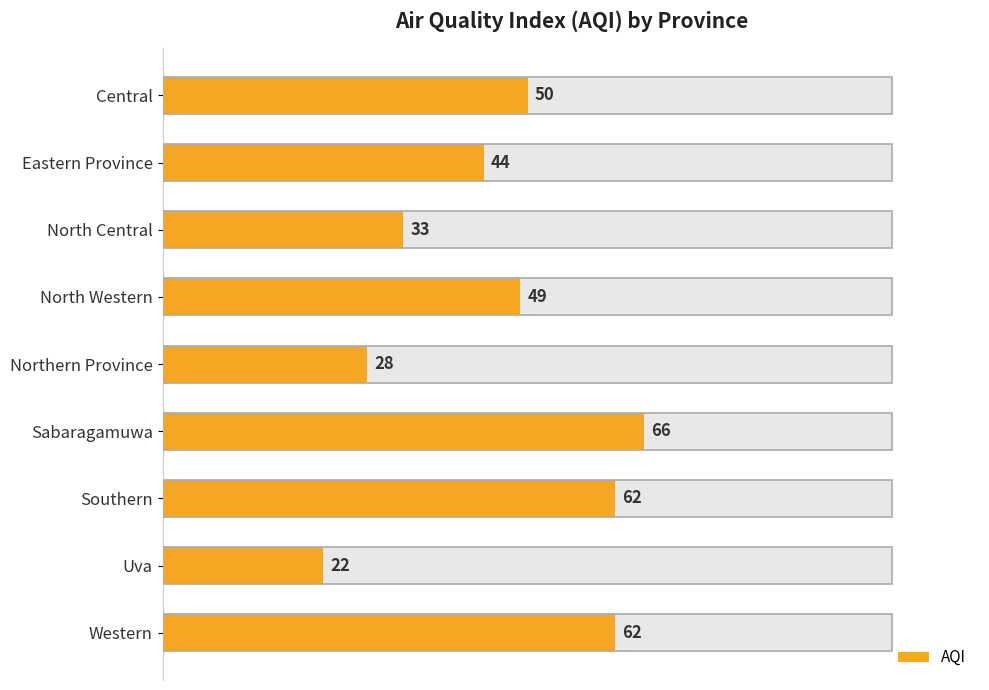

The value at Northern Province is 40. True or false?

False